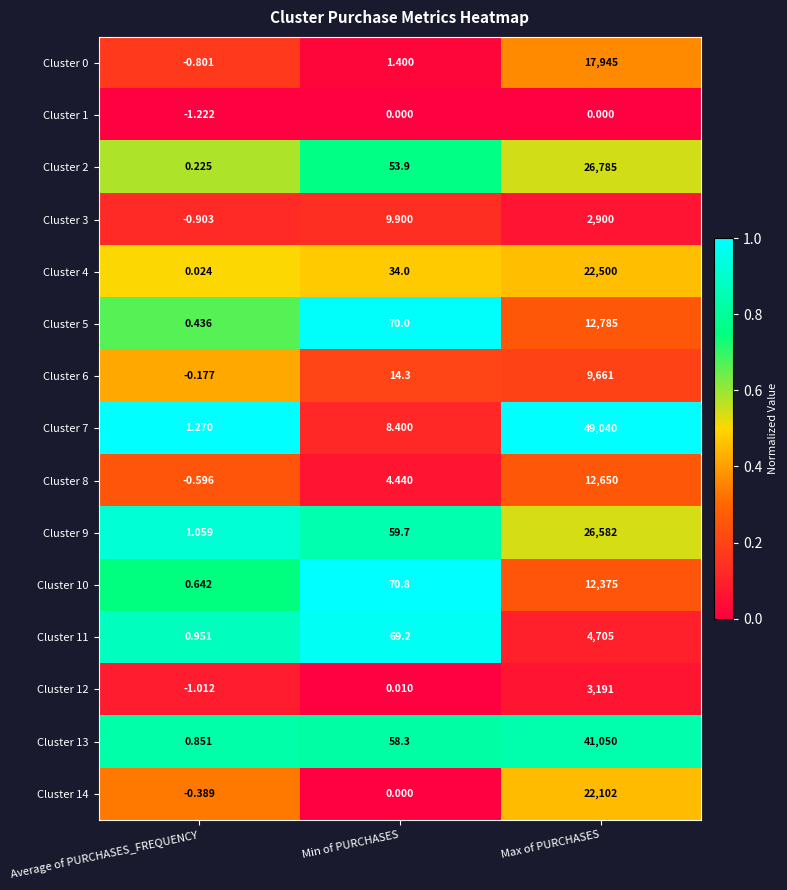

At which category is the sum across all series the highest?

Max of PURCHASES